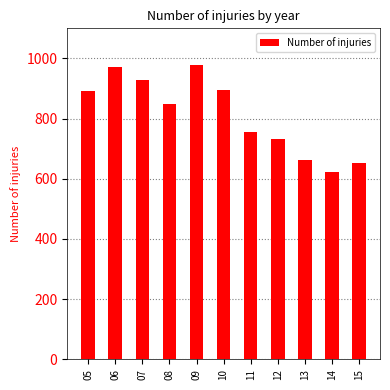

Which category has the lowest value across all series?

14